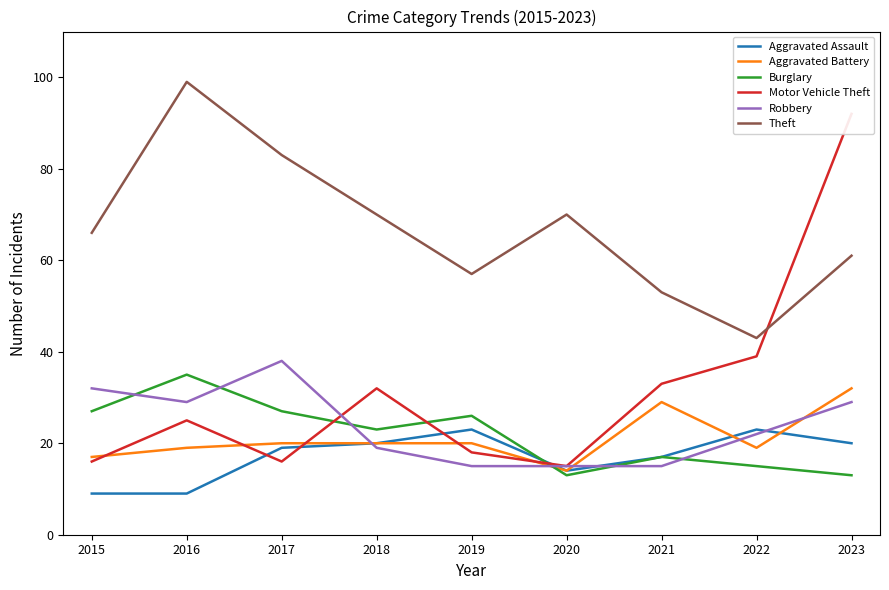

Which series changed the most between 2016 and 2017?

Theft